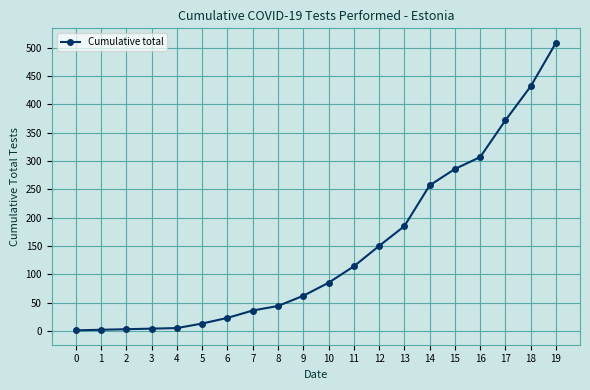

What is the difference between the maximum and second lowest values?

507